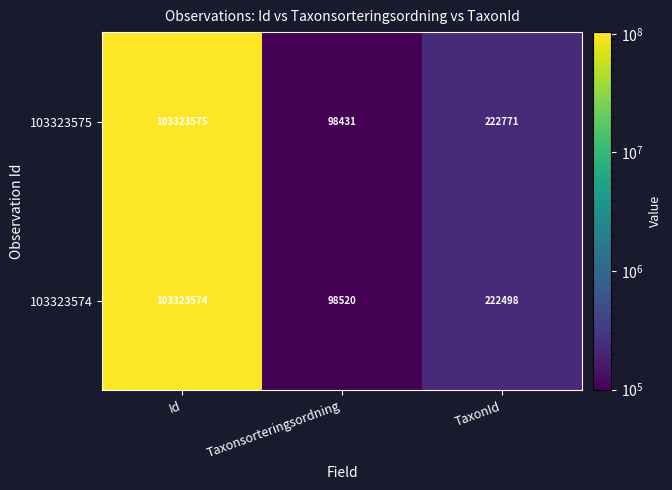

List the series in order of their overall mean, highest first.

103323575, 103323574